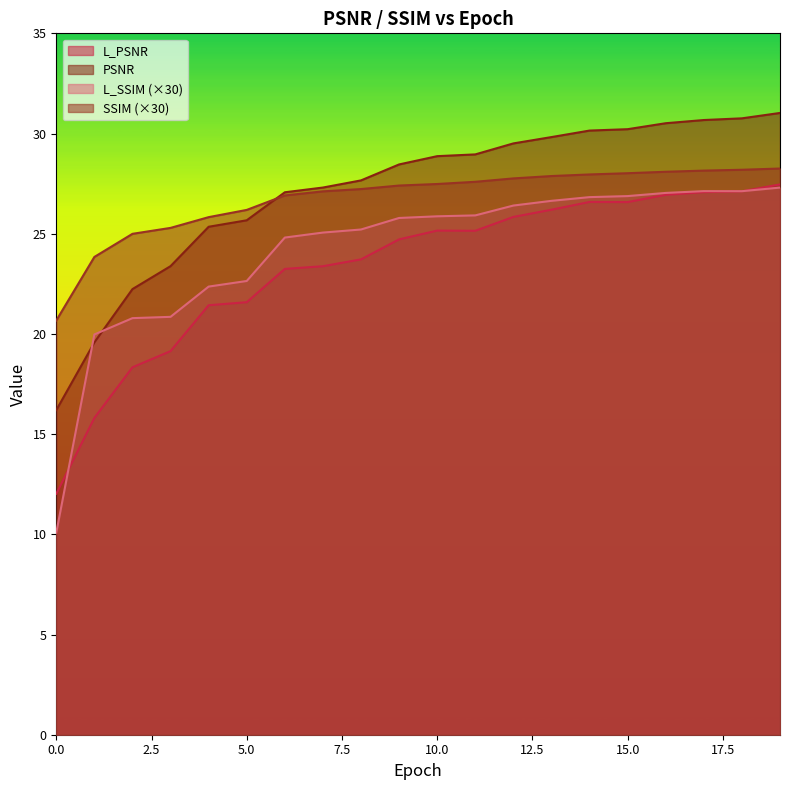

Rank the series by their maximum value, from lowest to highest.

L_SSIM, L_PSNR, SSIM, PSNR